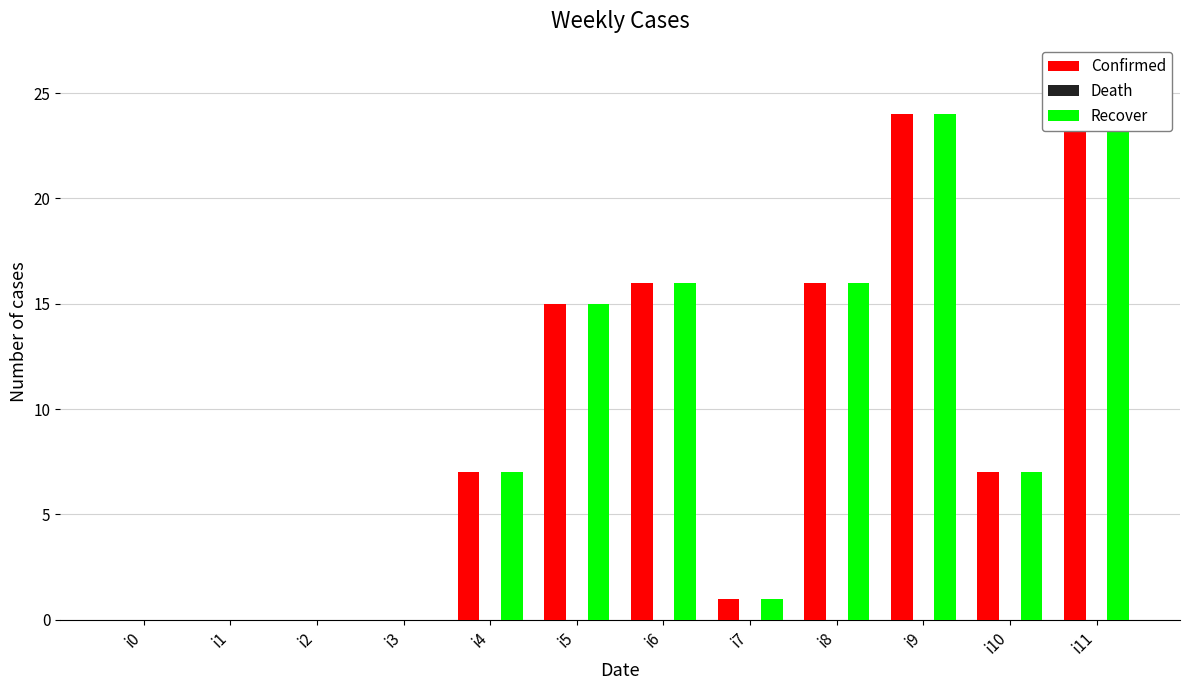

How many bars are there in each group?

3